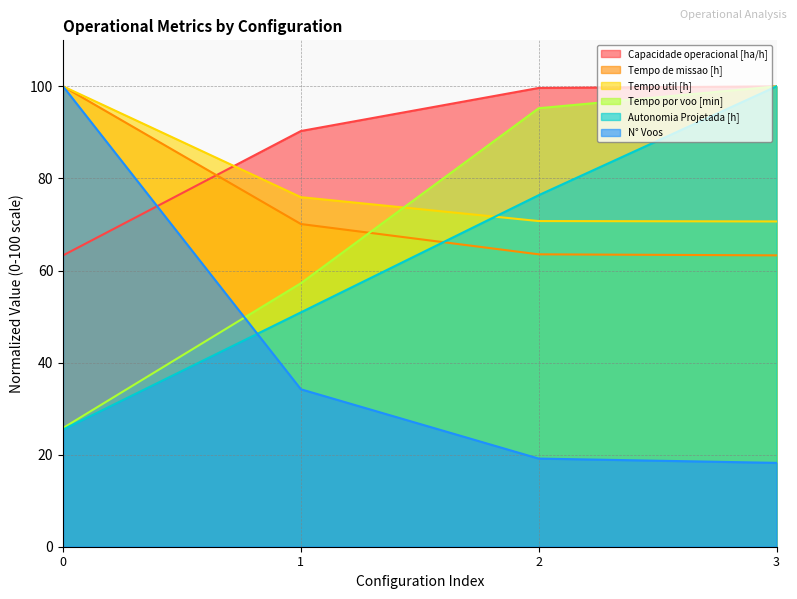

What is the value of the Capacidade operacional [ha/h] point at the 1st from the left?

63.3